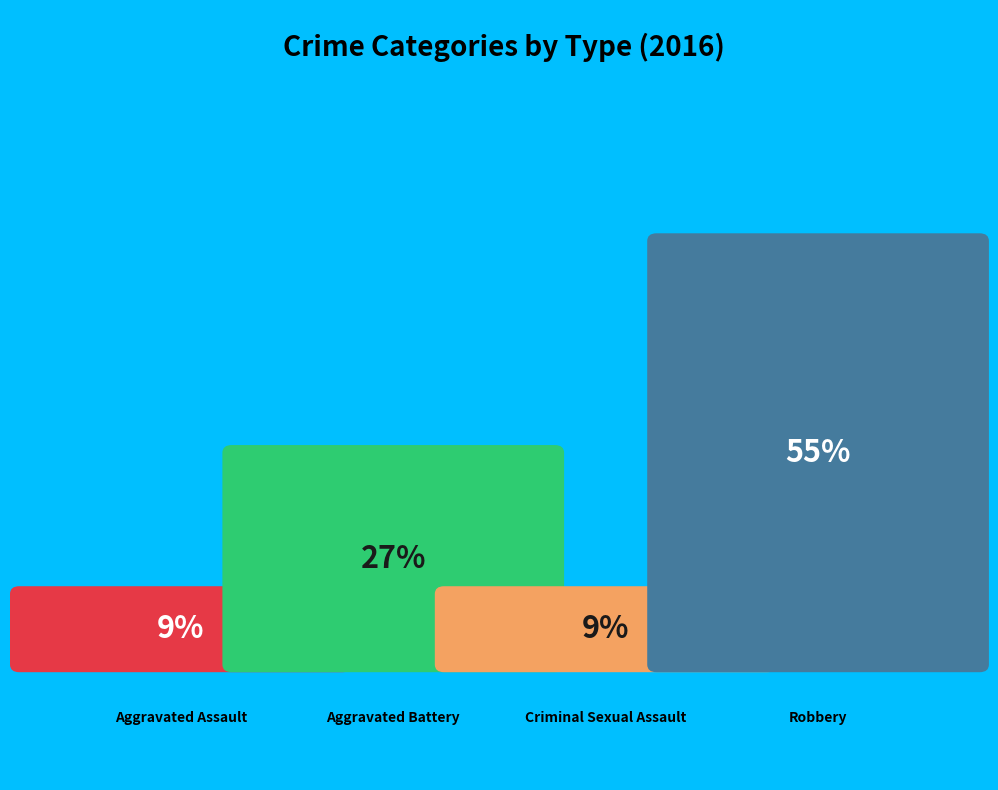

Rank the categories by value from highest to lowest.

Robbery, Aggravated Battery, Aggravated Assault, Criminal Sexual Assault